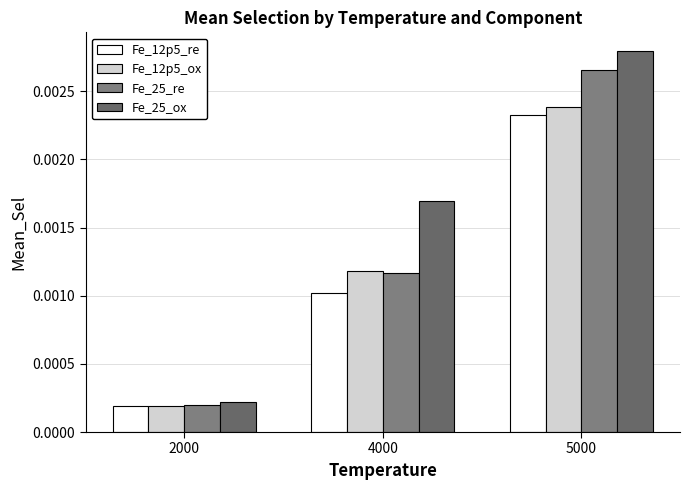

Are the bars horizontal?

No